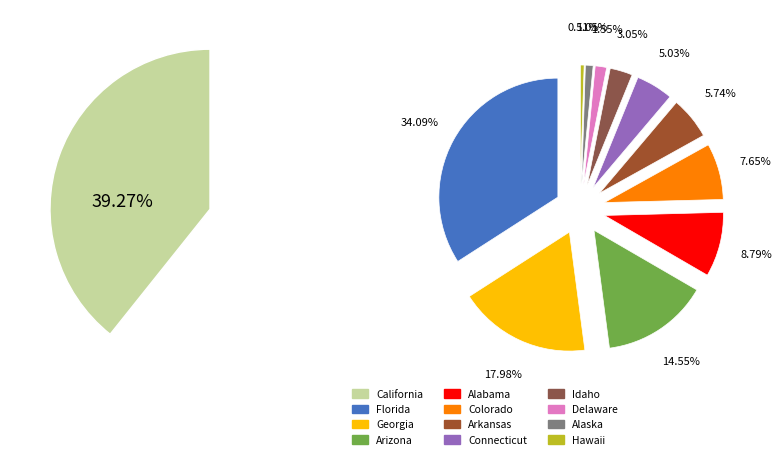

Does California represent more than half of the total?

No